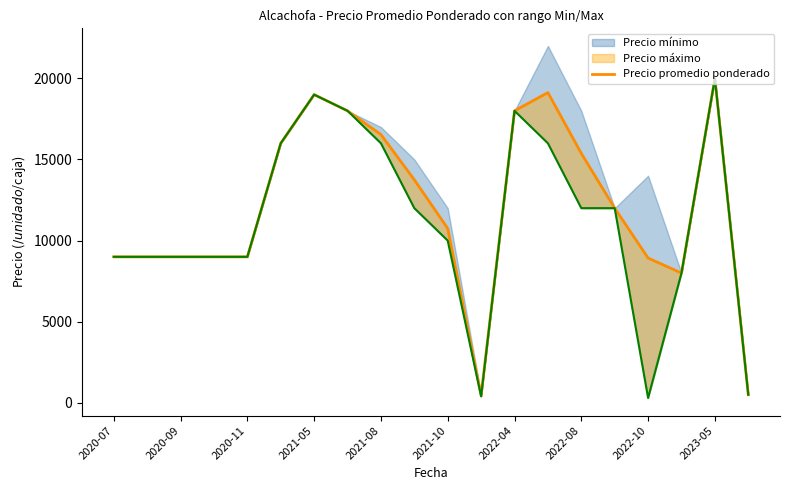

Which has a higher value, 2022-04 or 2022-08?

2022-04